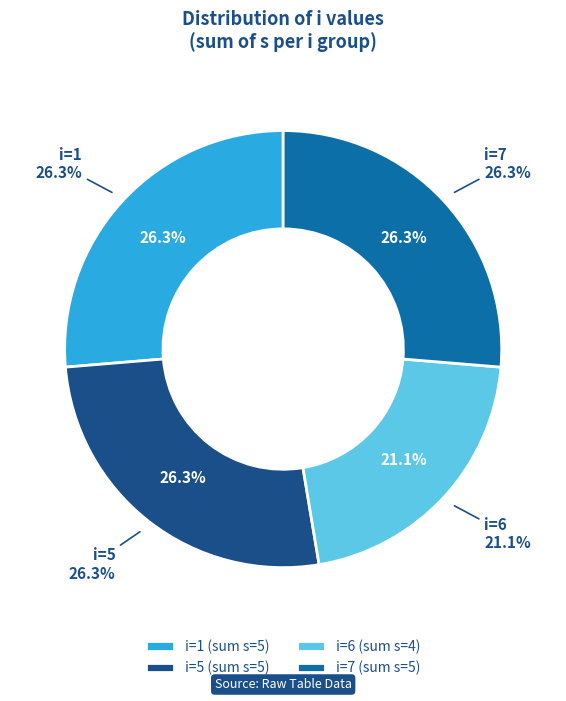

What is the total percentage of 6 and 1?

47.4%